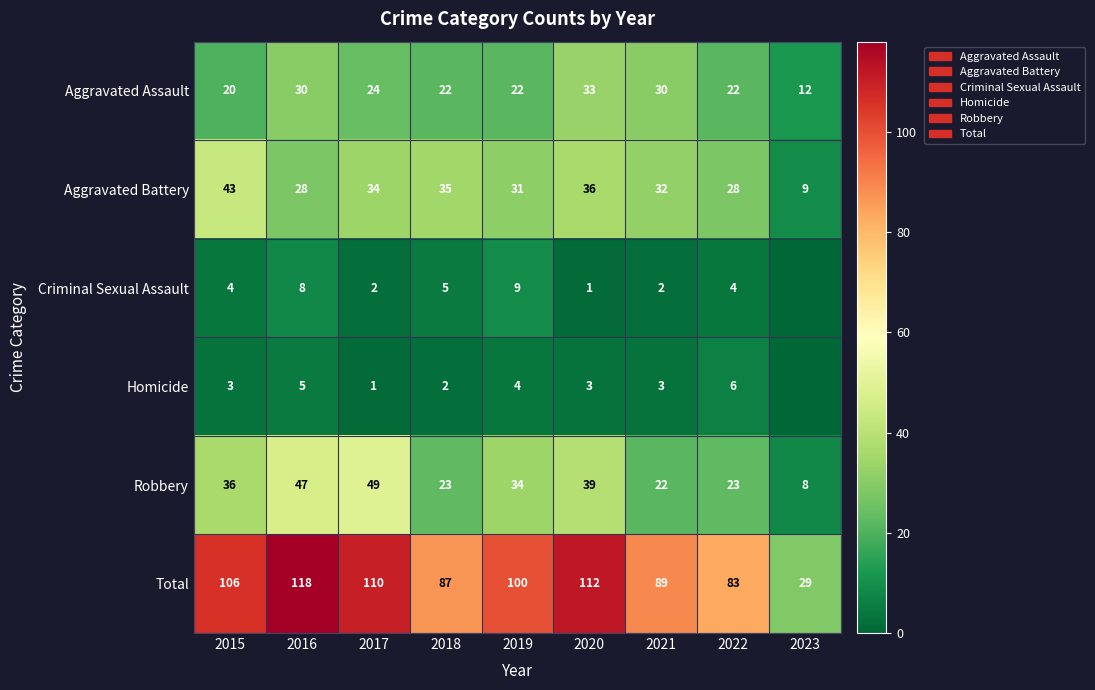

Which series changed the most between 2015 and 2016?

Aggravated Battery